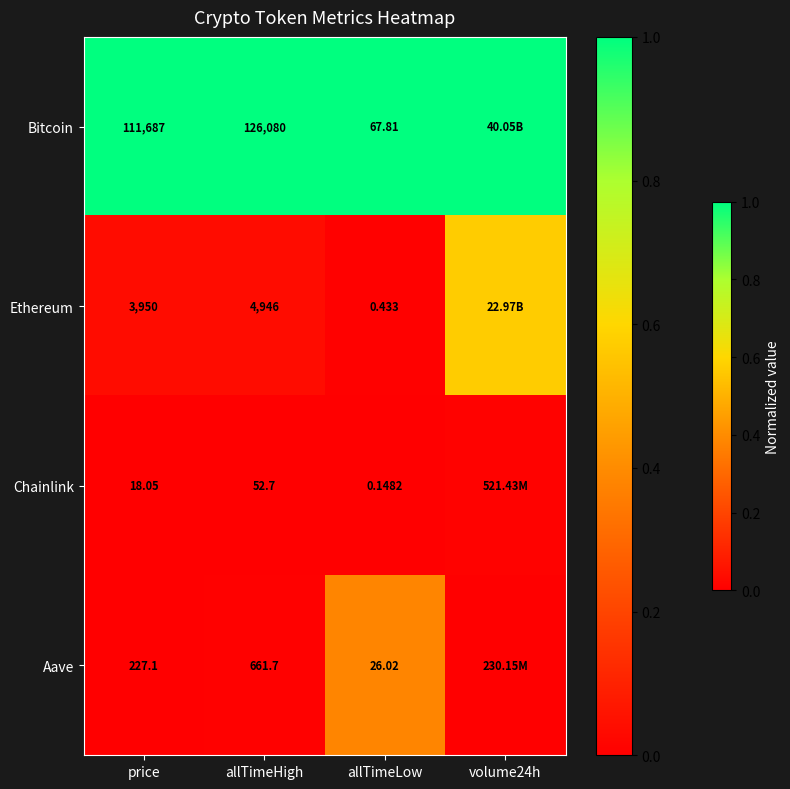

How many data points does each series have?

4